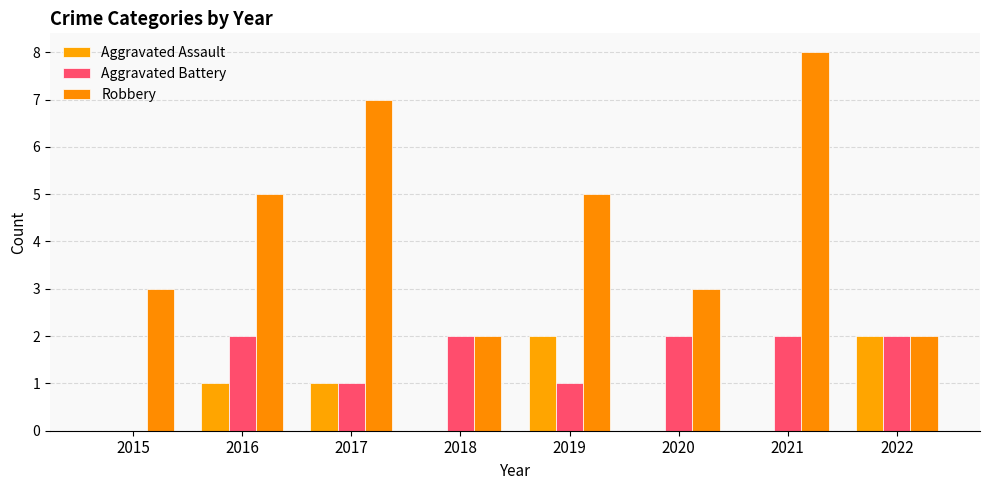

Reading right to left, list all the values displayed in this chart.

Aggravated Assault: 2	0	0	2	0	1	1	0
Aggravated Battery: 2	2	2	1	2	1	2	0
Robbery: 2	8	3	5	2	7	5	3